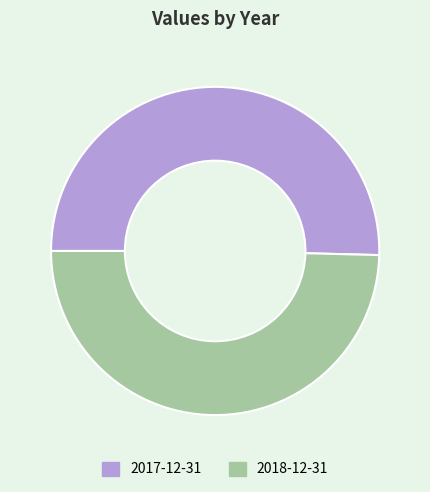

Rank the categories by value from lowest to highest.

2018-12-31, 2017-12-31